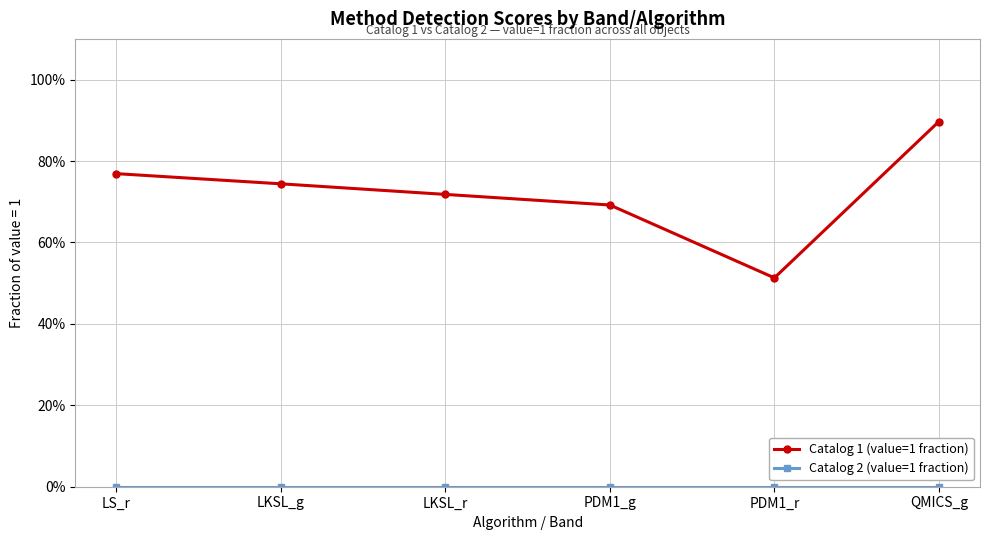

Between LS_r and PDM1_r, which series saw the biggest shift?

Catalog 1 (value=1 fraction)